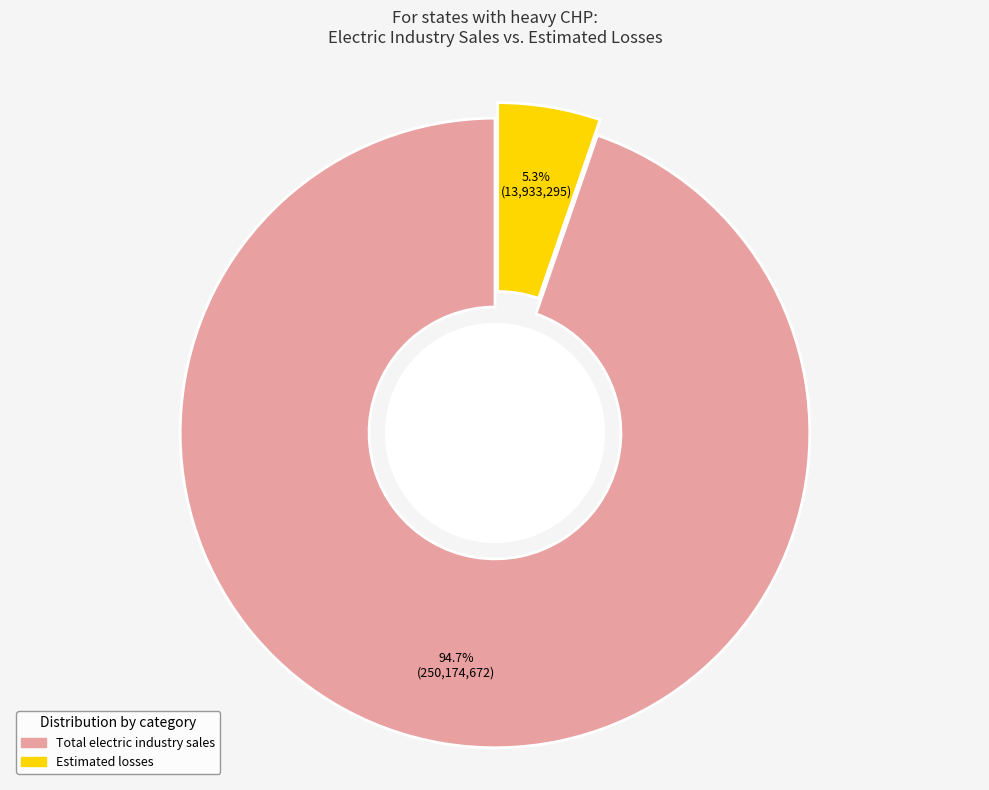

Does any single category account for the majority?

Yes